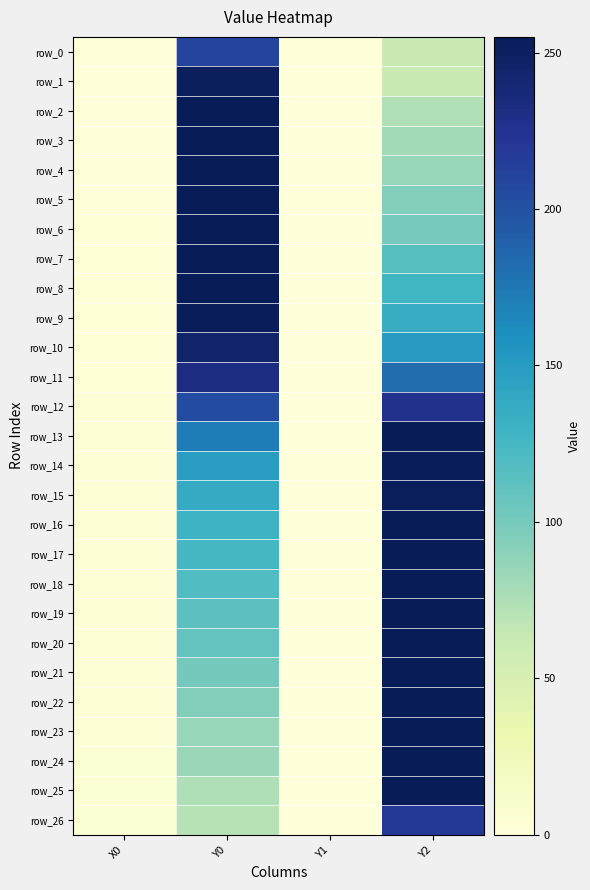

Reading left to right, list all the values displayed in this chart.

row_0: X0=0.0	Y0=209.5	Y1=0.0	Y2=60.5
row_1: X0=0.2	Y0=250.8	Y1=0.0	Y2=61.4
row_2: X0=0.3	Y0=255.0	Y1=0.0	Y2=73.2
row_3: X0=0.5	Y0=255.0	Y1=0.0	Y2=79.9
row_4: X0=0.7	Y0=255.0	Y1=0.0	Y2=85.2
row_5: X0=0.8	Y0=255.0	Y1=0.0	Y2=93.6
row_6: X0=1.0	Y0=255.0	Y1=0.0	Y2=100.5
row_7: X0=1.2	Y0=255.0	Y1=0.0	Y2=116.1
row_8: X0=1.4	Y0=255.0	Y1=0.0	Y2=127.1
row_9: X0=1.5	Y0=253.8	Y1=0.0	Y2=135.6
row_10: X0=1.7	Y0=244.5	Y1=0.0	Y2=150.1
row_11: X0=1.9	Y0=233.0	Y1=0.0	Y2=182.2
row_12: X0=2.0	Y0=204.5	Y1=0.0	Y2=226.6
row_13: X0=2.2	Y0=172.2	Y1=0.0	Y2=254.2
row_14: X0=2.4	Y0=148.8	Y1=0.0	Y2=253.4
row_15: X0=2.5	Y0=137.1	Y1=0.0	Y2=253.0
row_16: X0=2.7	Y0=130.4	Y1=0.0	Y2=255.0
row_17: X0=2.9	Y0=124.6	Y1=0.0	Y2=255.0
row_18: X0=3.1	Y0=118.9	Y1=0.0	Y2=255.0
row_19: X0=3.2	Y0=112.7	Y1=0.0	Y2=255.0
row_20: X0=3.4	Y0=108.6	Y1=0.0	Y2=255.0
row_21: X0=3.6	Y0=101.3	Y1=0.0	Y2=255.0
row_22: X0=3.7	Y0=94.2	Y1=0.0	Y2=255.0
row_23: X0=3.9	Y0=85.4	Y1=0.0	Y2=255.0
row_24: X0=4.1	Y0=83.7	Y1=0.0	Y2=255.0
row_25: X0=4.2	Y0=74.4	Y1=0.0	Y2=255.0
row_26: X0=4.4	Y0=71.2	Y1=0.0	Y2=218.8